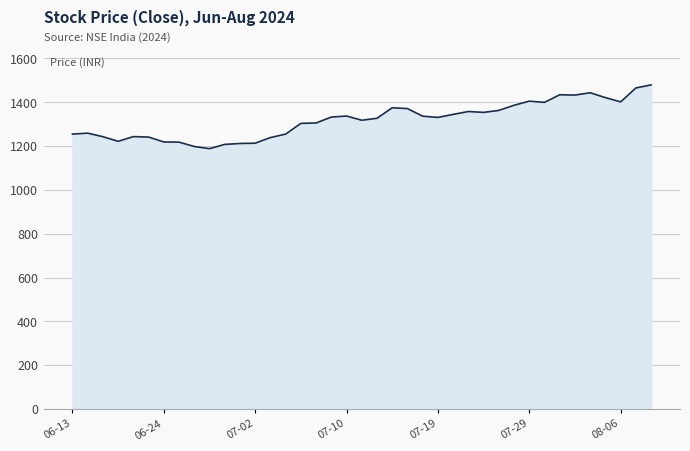

What is the maximum value shown in the chart?

1479.3